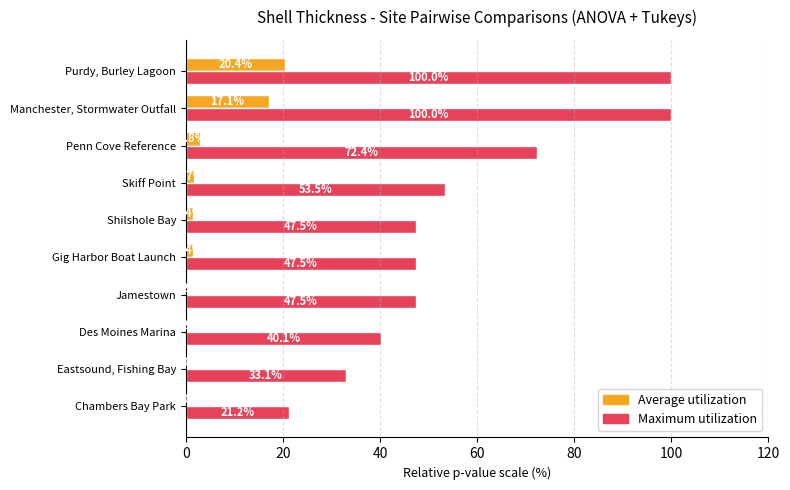

Where is Maximum utilization nearest to the value 60?

Skiff Point